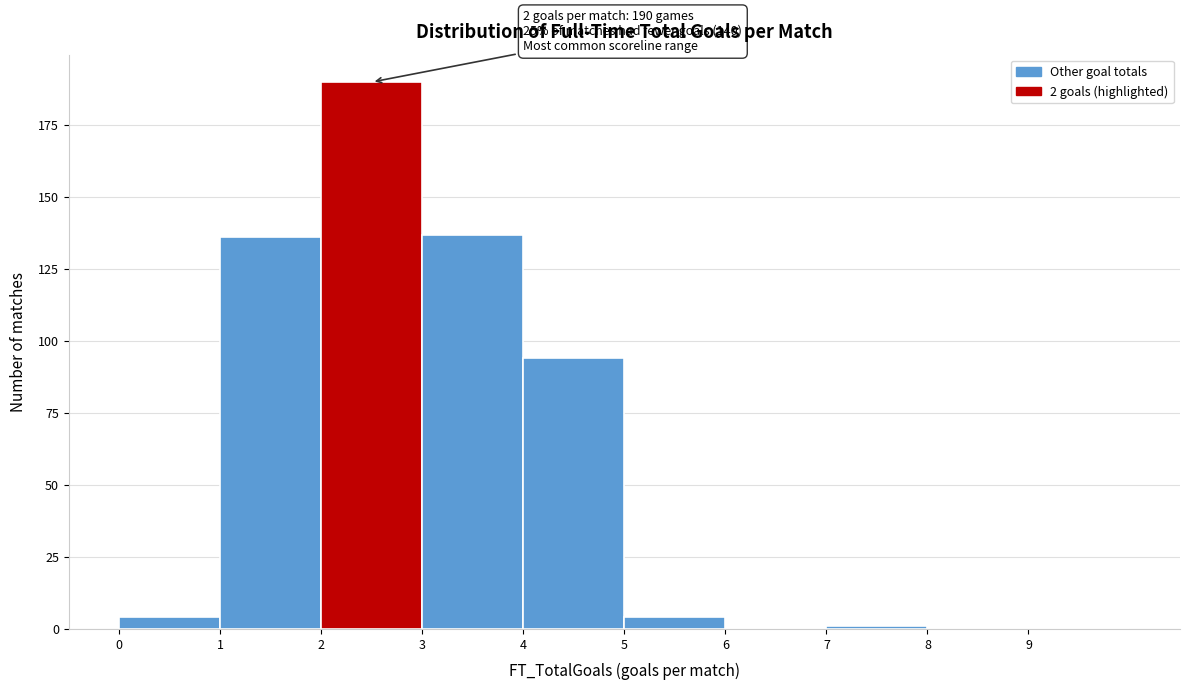

Over which range of the x-axis is the bar tallest?

2 to 3